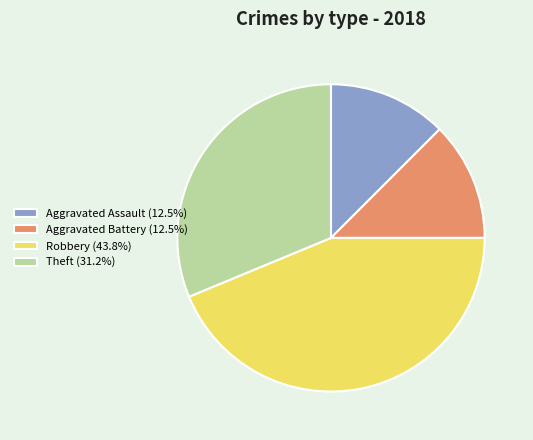

Is it true that Aggravated Assault is 4% of the pie?

False